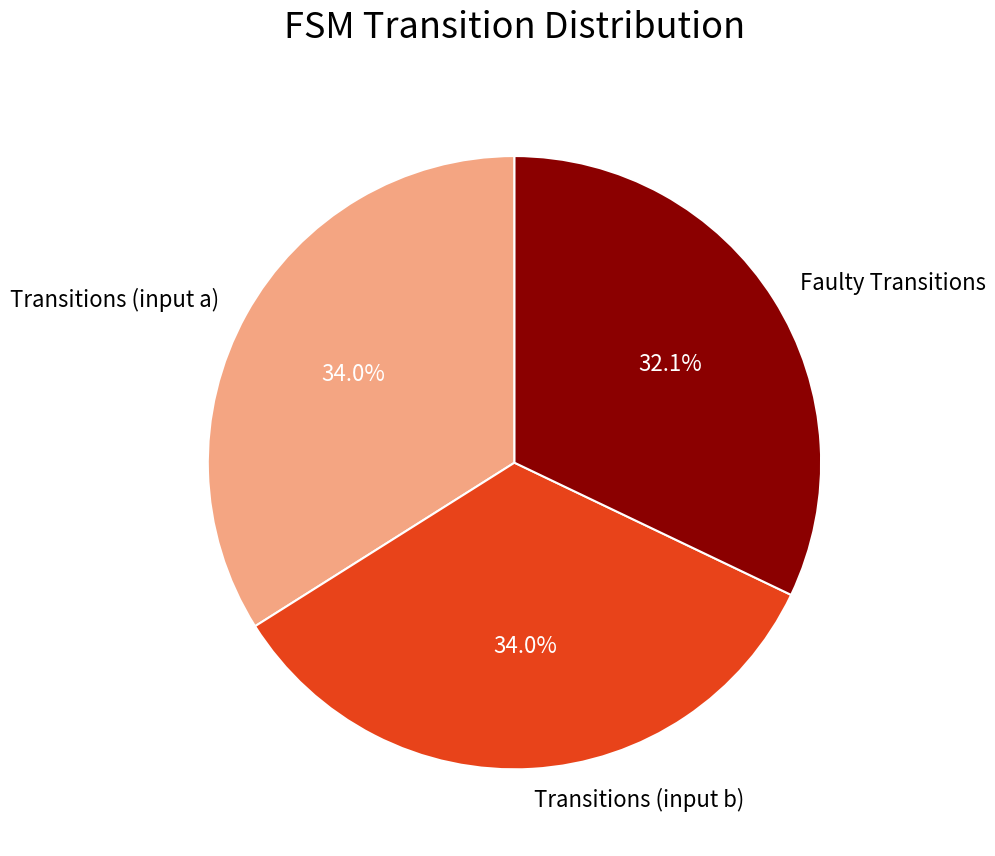

Does any single category account for the majority?

No